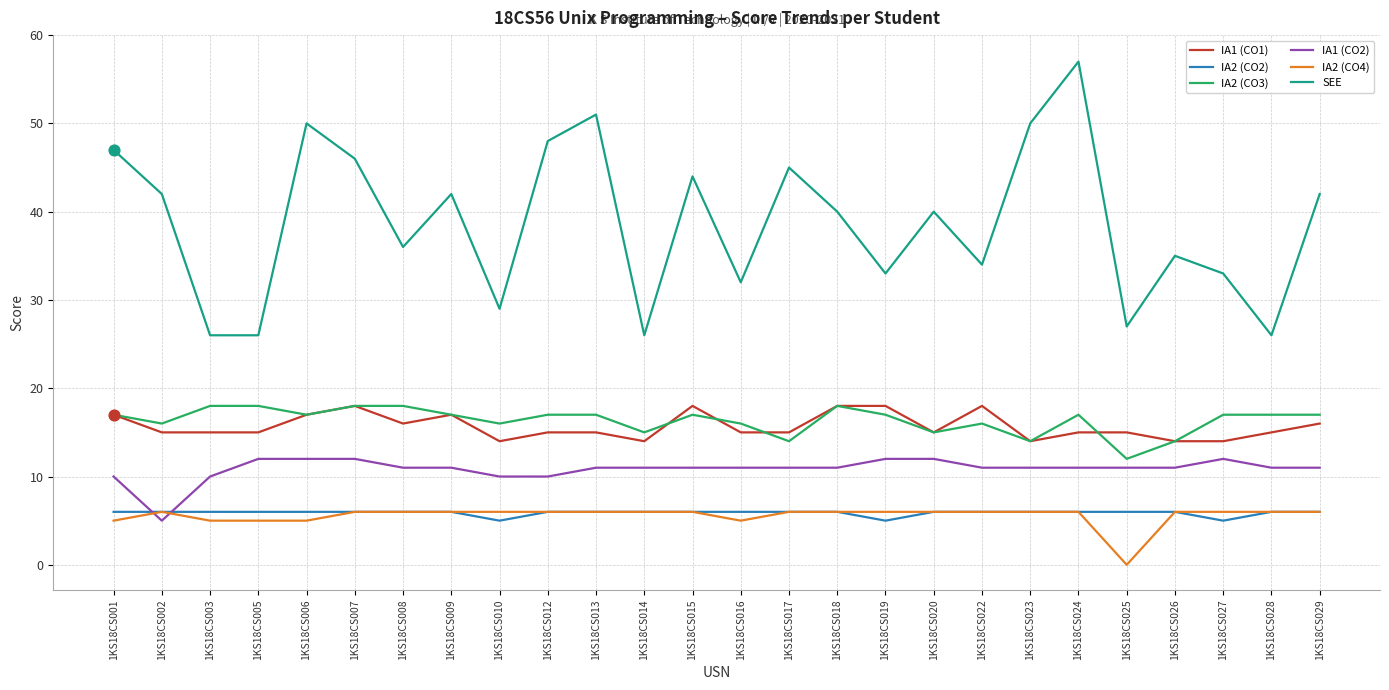

Which series has the largest total across all categories?

SEE